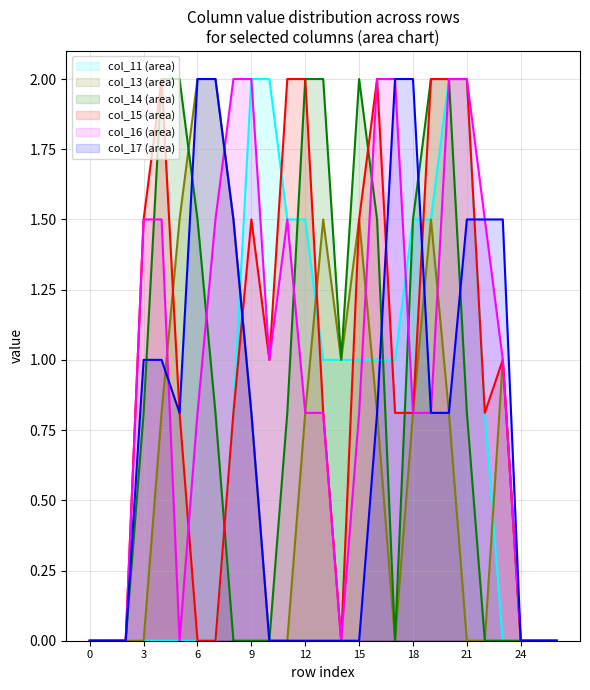

True or false: col_13 has a value of 1.1 at 26.

False